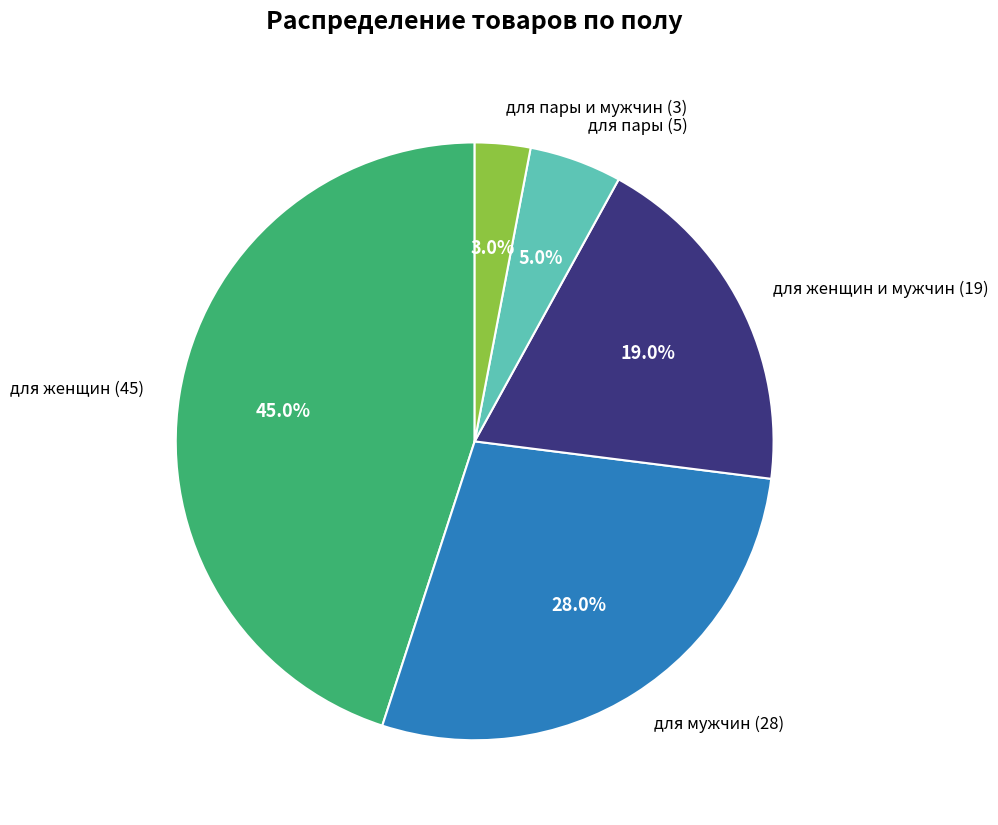

How many segments does this pie chart have?

5